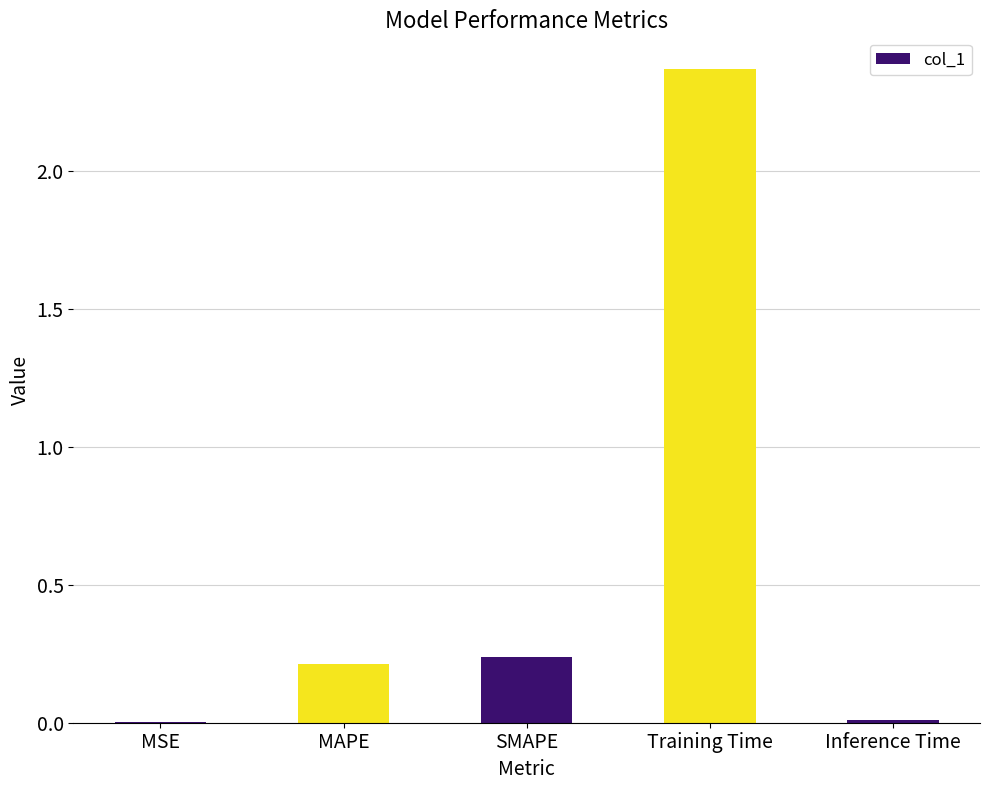

The chart shows a value of 0.2 at SMAPE. True or false?

True